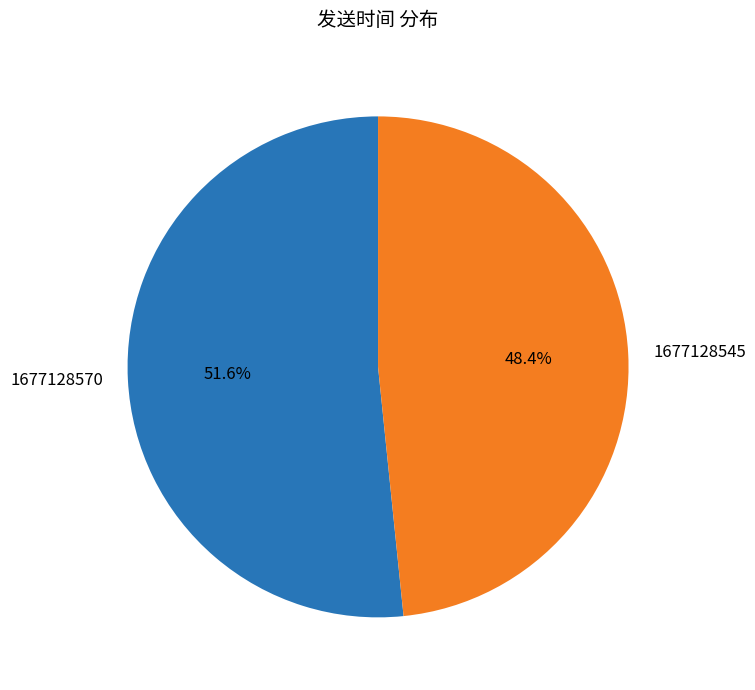

True or false: 1677128570 accounts for 61% of the total.

False